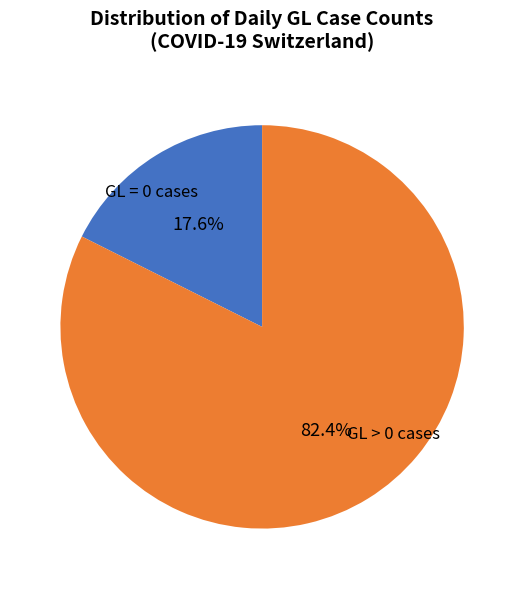

Is there a majority slice in this chart?

Yes